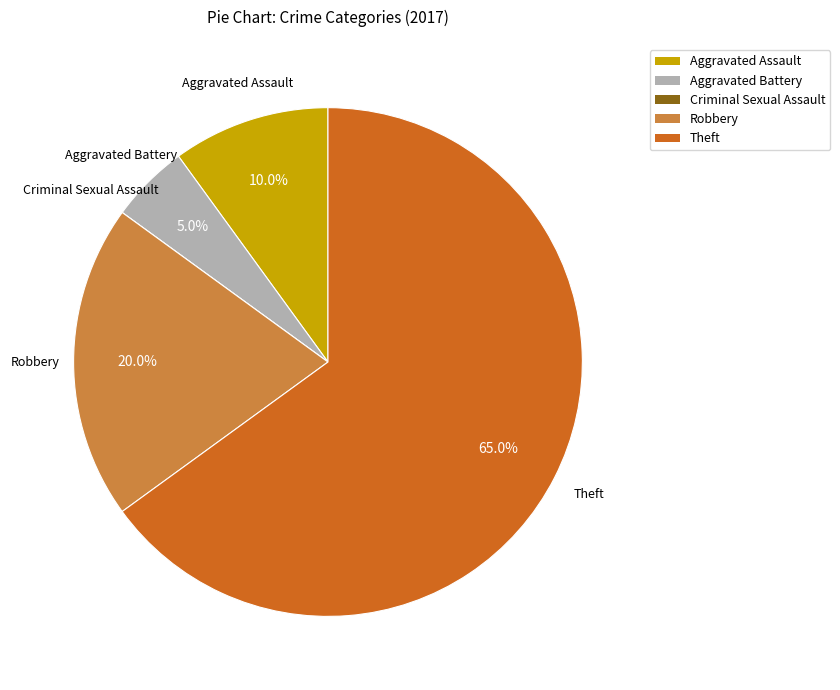

Which has a higher value, Theft or Aggravated Battery?

Theft